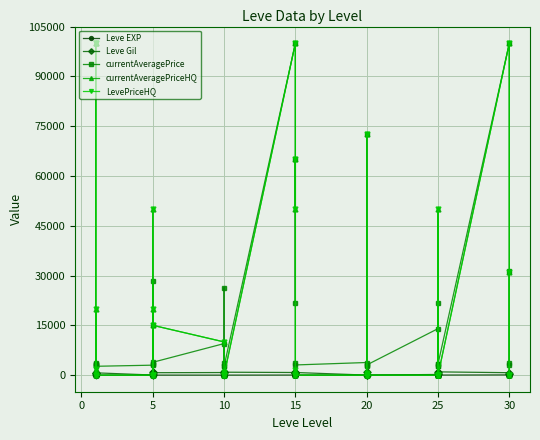

What is the label of the 10th point from the right?

25